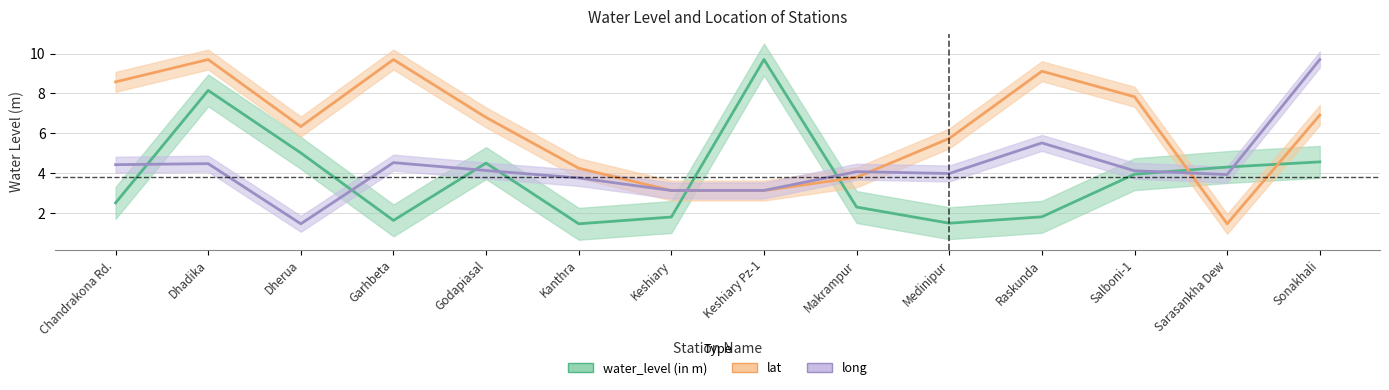

Count the number of categories in the chart.

14